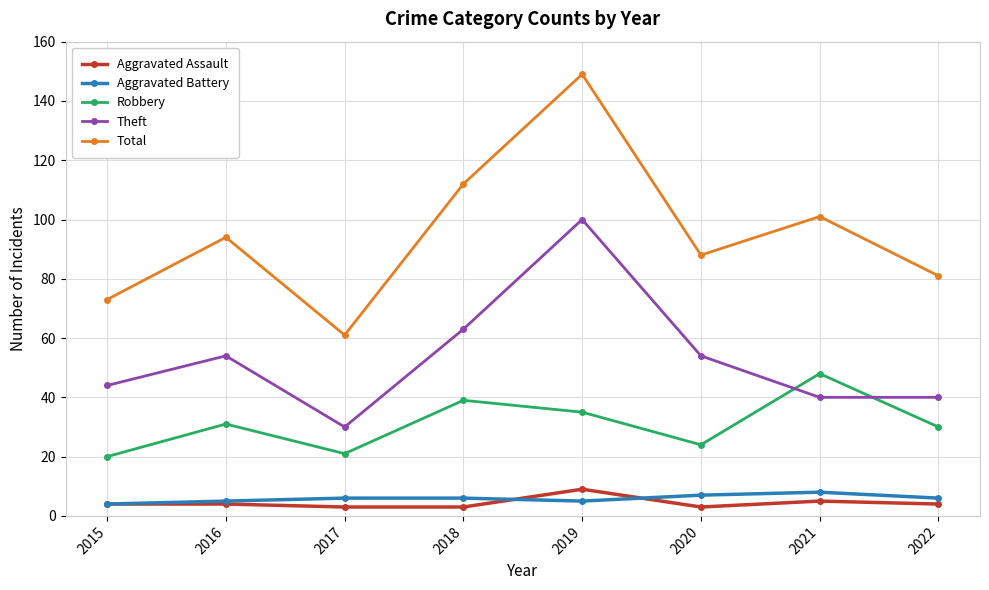

True or false: Robbery and Total intersect in this chart.

False